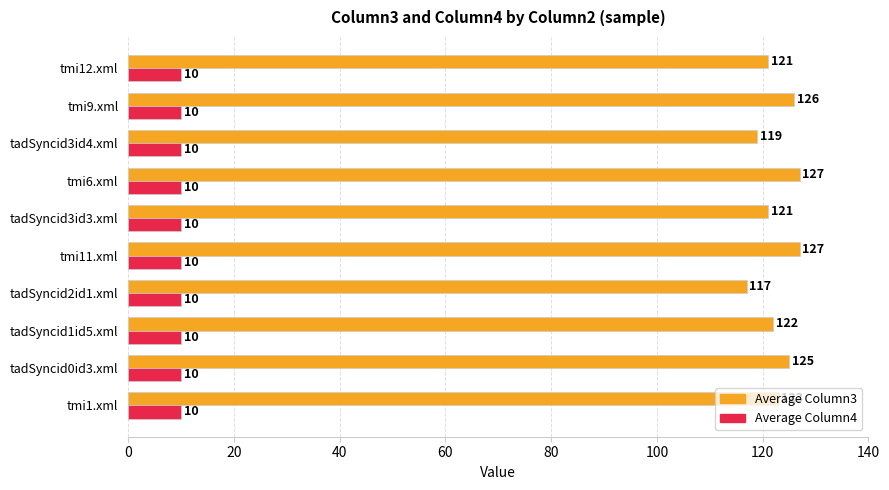

At which label is Average Column3 closest to 122?

tadSyncid1id5.xml